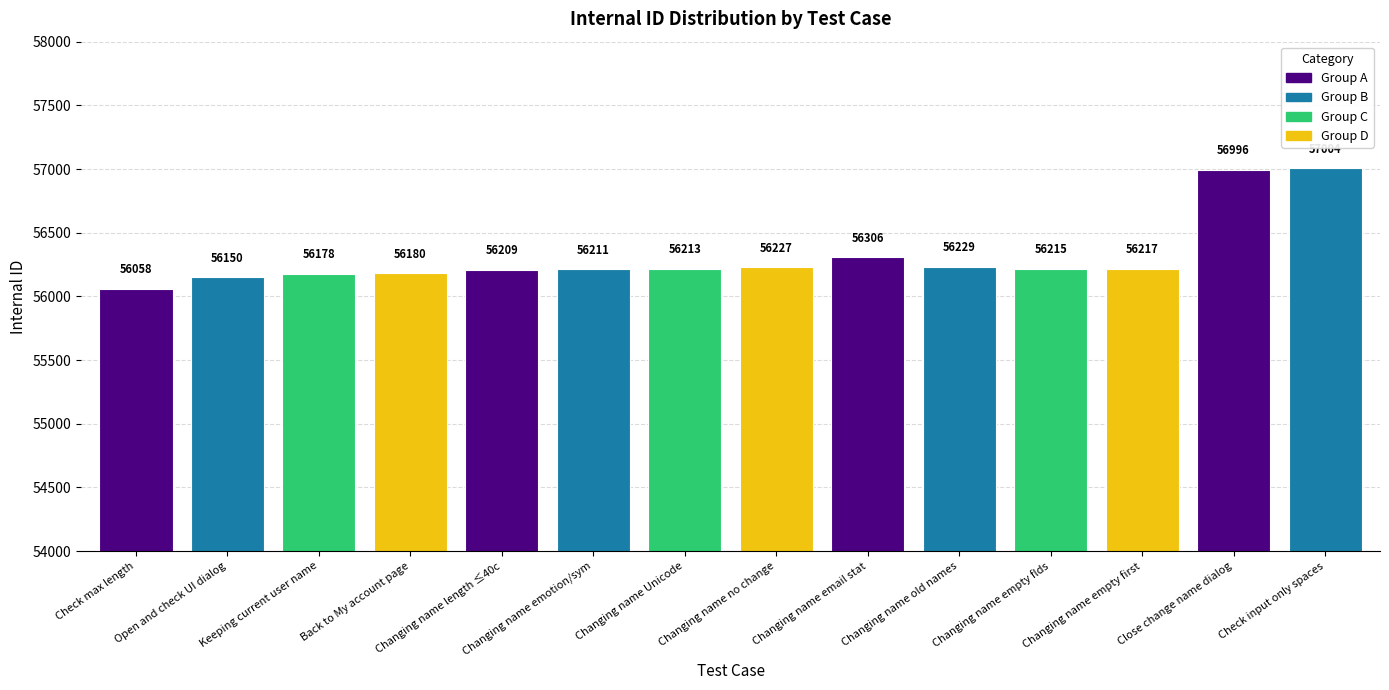

List the labels in order of value, largest first.

Check input only spaces, Close change name dialog, Changing name email stat, Changing name old names, Changing name no change, Changing name empty first, Changing name empty flds, Changing name Unicode, Changing name emotion/sym, Changing name length ≤40c, Back to My account page, Keeping current user name, Open and check UI dialog, Check max length